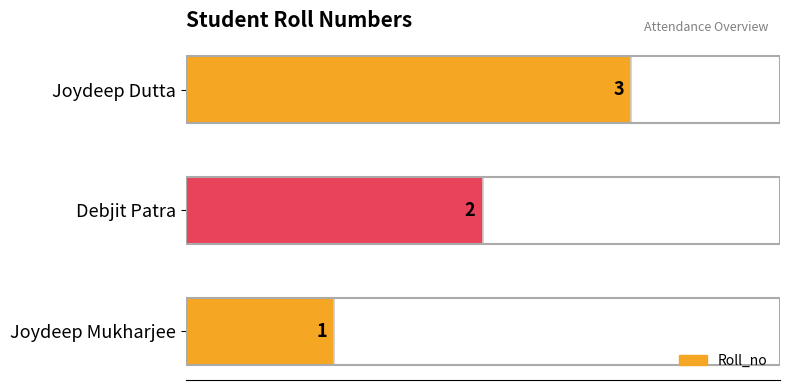

What is the sum of all values?

6